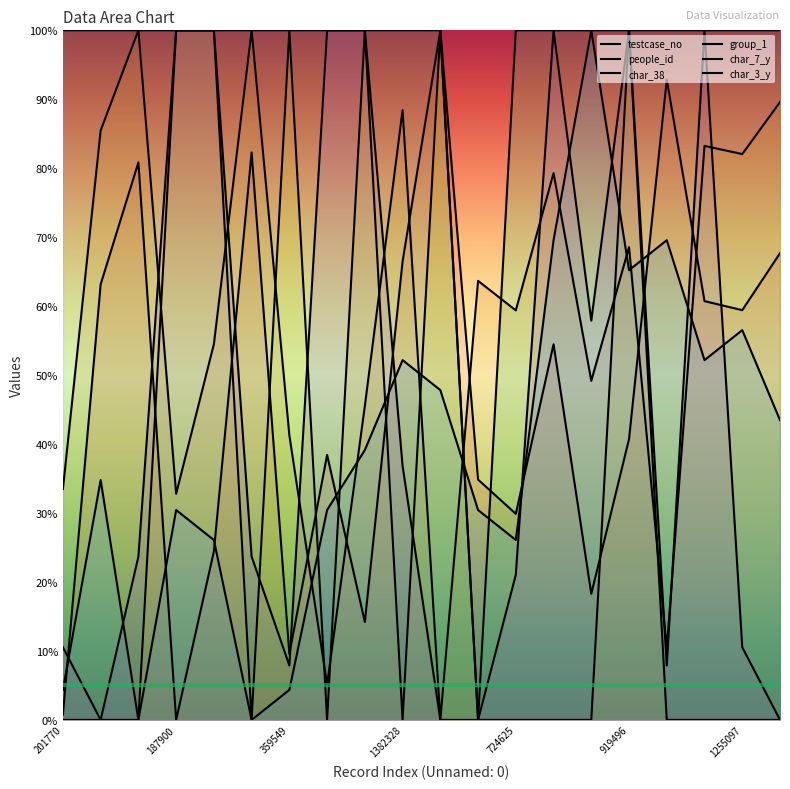

True or false: people_id and group_1 intersect in this chart.

True